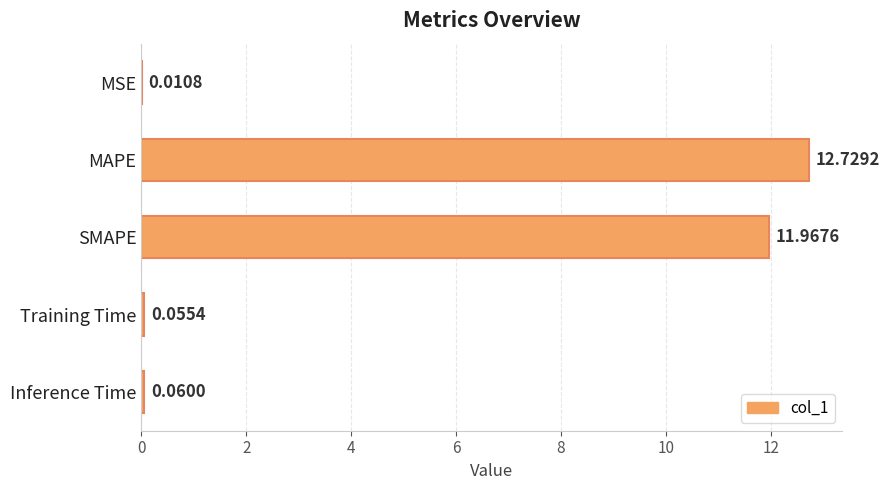

Which category has the highest value across all series?

MAPE